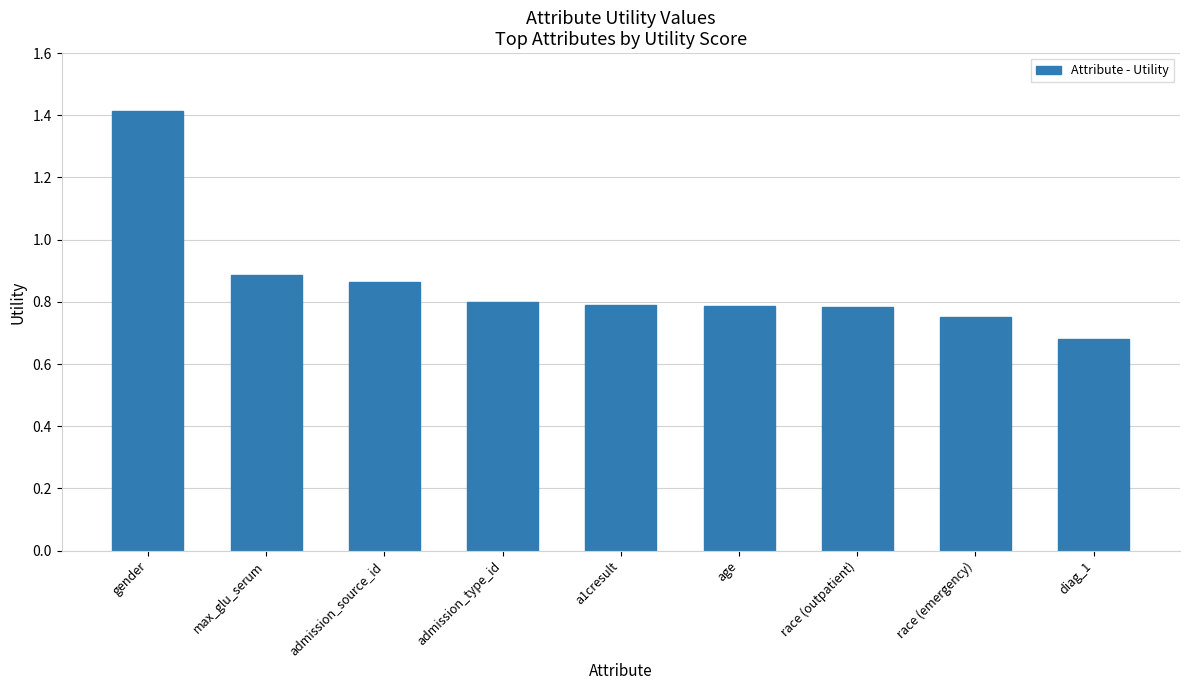

The chart shows a value of 0.8 at a1cresult. True or false?

True